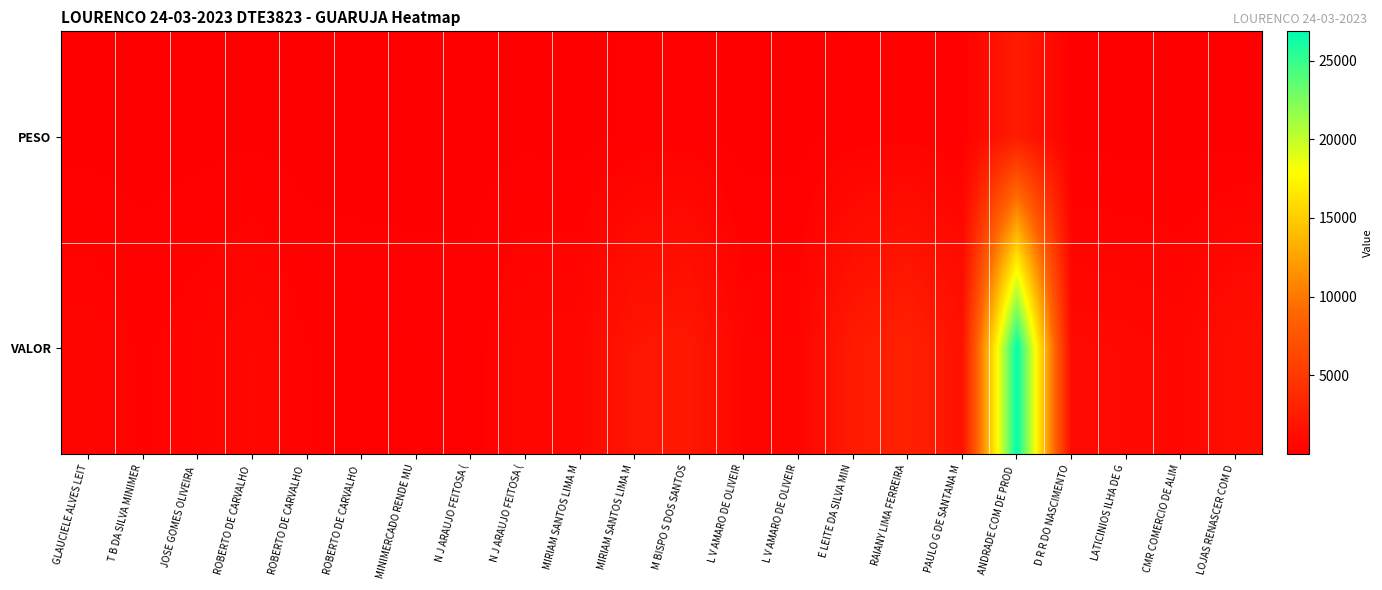

Reading right to left, transcribe all the data shown in this chart.

PESO: LOJAS RENASCER COM D=29.1	CMR COMERCIO DE ALIM=15.0	LATICINIOS ILHA DE G=18.0	D R R DO NASCIMENTO=56.3	ANDRADE COM DE PROD =2424.1	PAULO G DE SANTANA M=114.0	RAIANY LIMA FERREIRA=255.1	E LEITE DA SILVA MIN=213.9	L V AMARO DE OLIVEIR=8.9	L V AMARO DE OLIVEIR=10.3	M BISPO S DOS SANTOS=192.5	MIRIAM SANTOS LIMA M=162.9	MIRIAM SANTOS LIMA M=15.0	N J ARAUJO FEITOSA (=56.9	N J ARAUJO FEITOSA (=4.5	MINIMERCADO RENDE MU=21.6	ROBERTO DE CARVALHO =9.2	ROBERTO DE CARVALHO =7.0	ROBERTO DE CARVALHO =59.9	JOSE GOMES OLIVEIRA =21.8	T B DA SILVA MINIMER=6.0	GLAUCIELE ALVES LEIT=21.0
VALOR: LOJAS RENASCER COM D=1312.4	CMR COMERCIO DE ALIM=699.0	LATICINIOS ILHA DE G=838.8	D R R DO NASCIMENTO=900.3	ANDRADE COM DE PROD =26863.6	PAULO G DE SANTANA M=1583.6	RAIANY LIMA FERREIRA=3008.7	E LEITE DA SILVA MIN=2364.0	L V AMARO DE OLIVEIR=498.9	L V AMARO DE OLIVEIR=479.8	M BISPO S DOS SANTOS=2149.1	MIRIAM SANTOS LIMA M=1934.2	MIRIAM SANTOS LIMA M=699.0	N J ARAUJO FEITOSA (=644.7	N J ARAUJO FEITOSA (=209.7	MINIMERCADO RENDE MU=214.9	ROBERTO DE CARVALHO =250.7	ROBERTO DE CARVALHO =335.0	ROBERTO DE CARVALHO =752.2	JOSE GOMES OLIVEIRA =497.5	T B DA SILVA MINIMER=279.6	GLAUCIELE ALVES LEIT=569.9